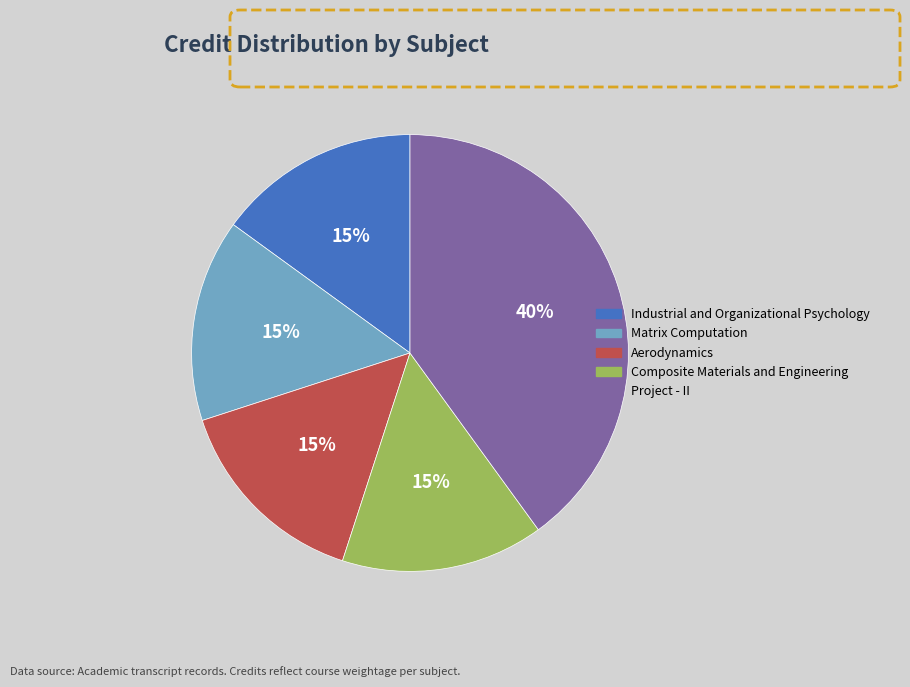

True or false: Project - II accounts for 34% of the total.

False